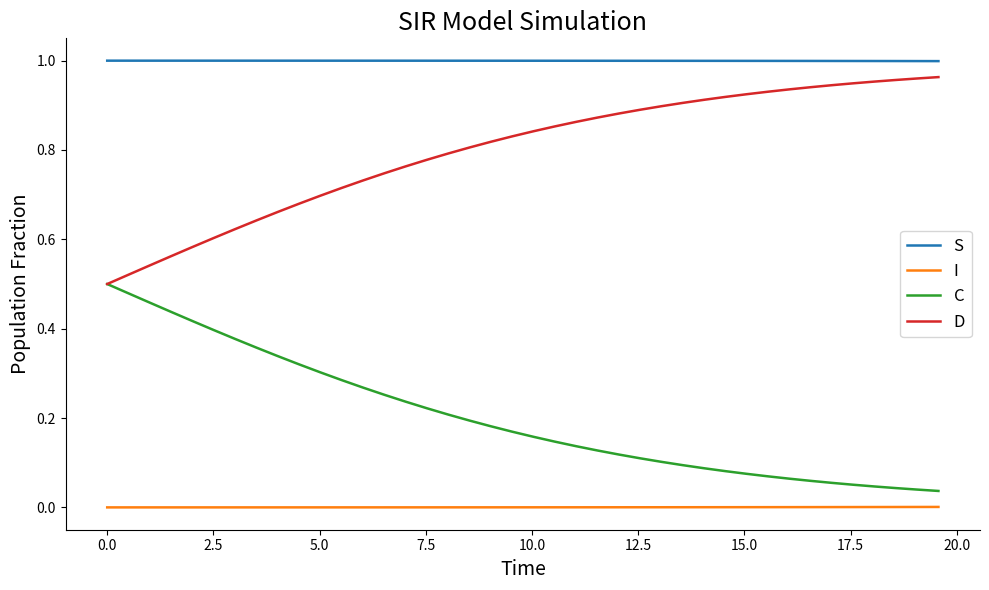

True or false: D and S intersect in this chart.

False